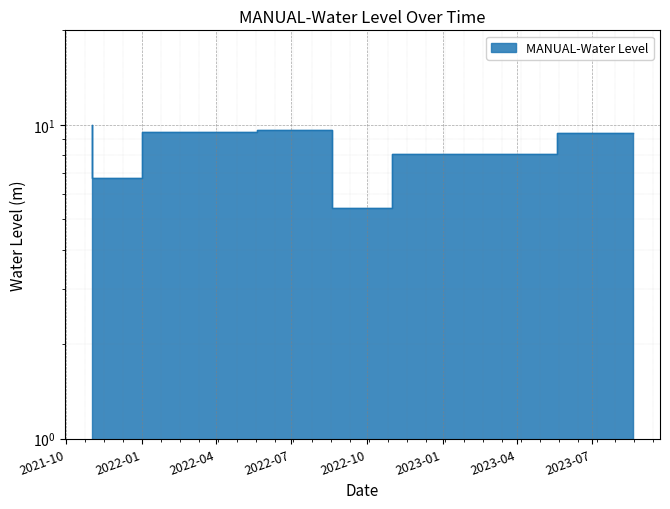

How many categories are shown in the chart?

7